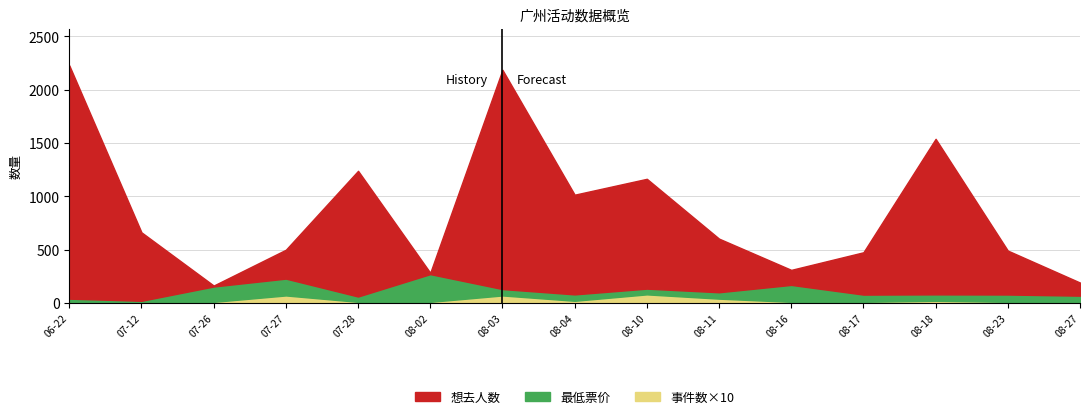

How many values in the 想去人数 series exceed 603?

7